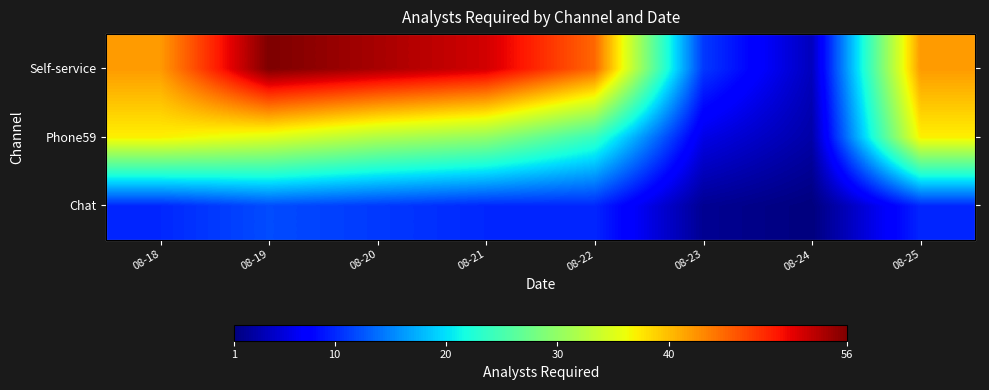

What is the spread (max minus min) of values at 08-21?

42